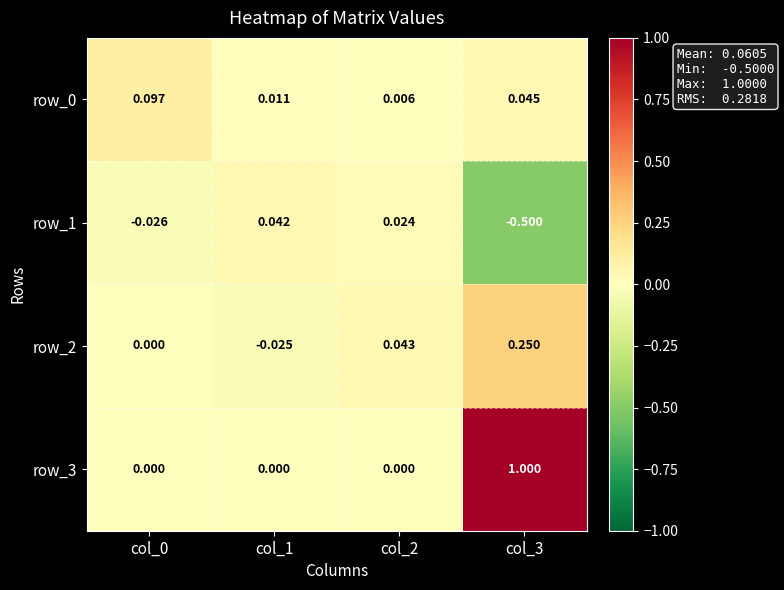

At how many categories does at least one series exceed 0?

4